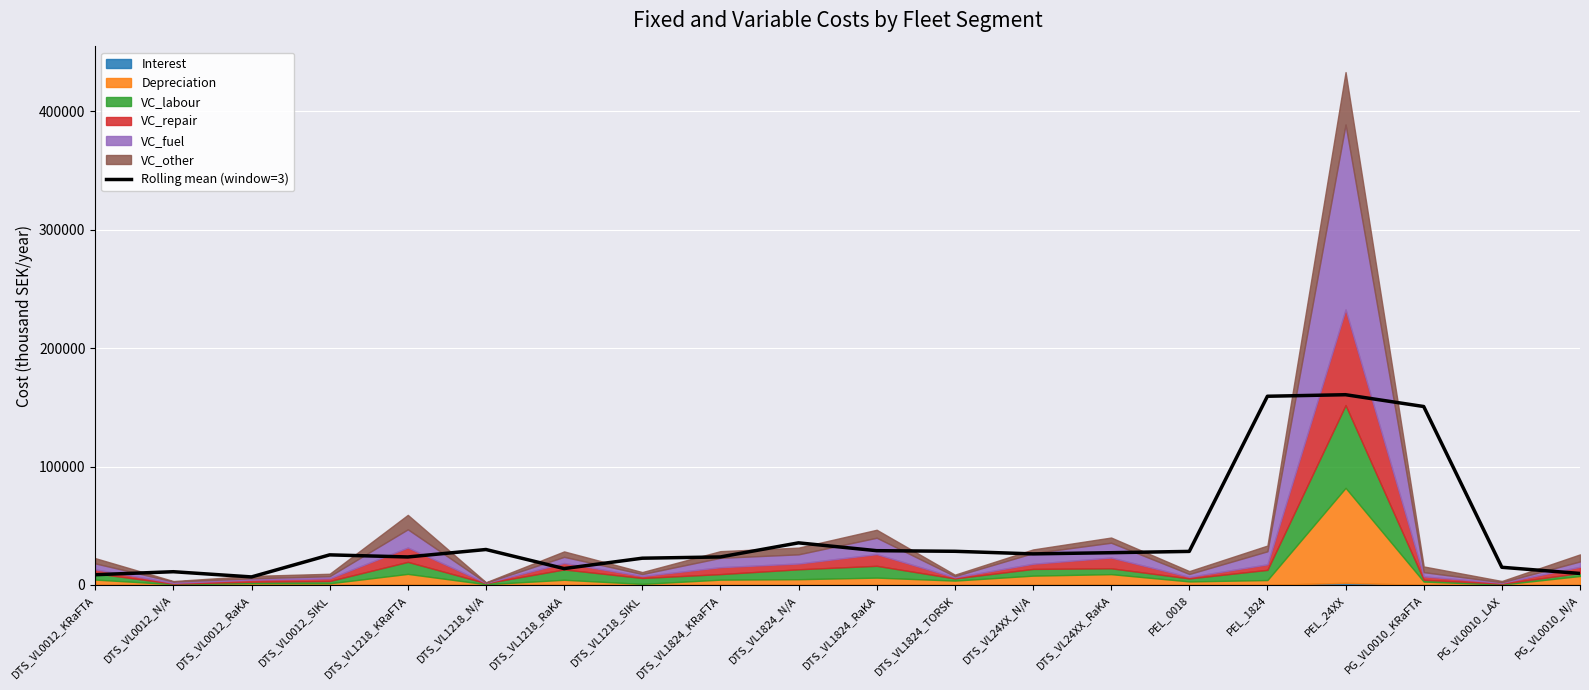

How many points are higher than both their immediate neighbors (excluding endpoints)?

5